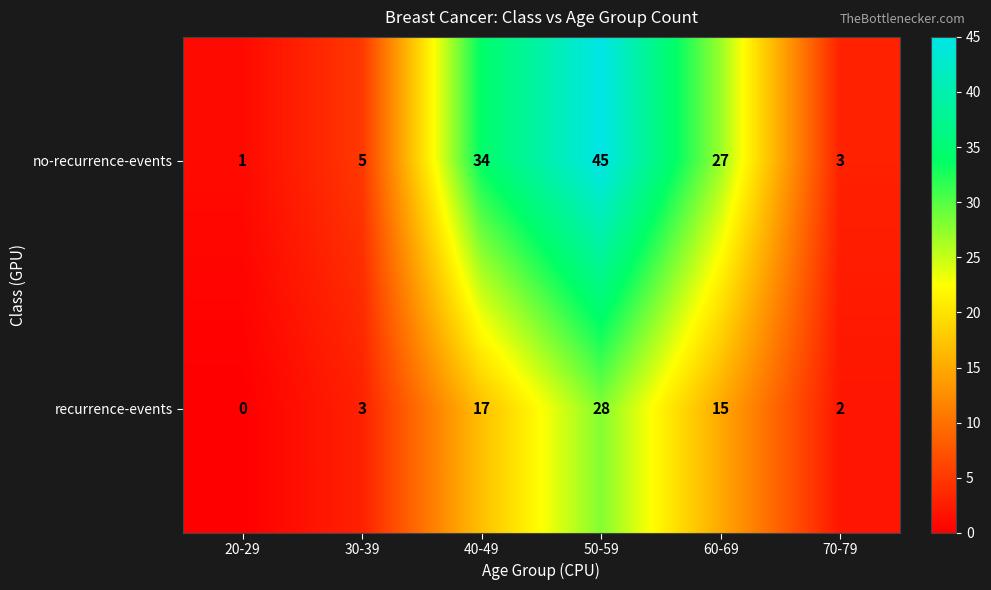

At which category is the sum across all series the highest?

50-59